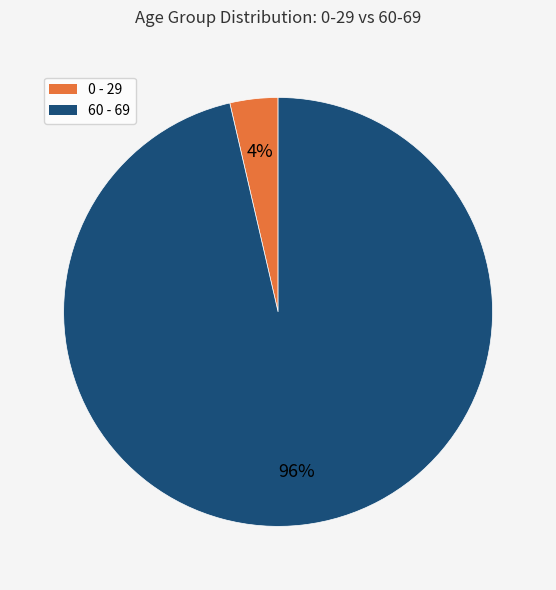

To the nearest percent, what is the average slice percentage?

50%